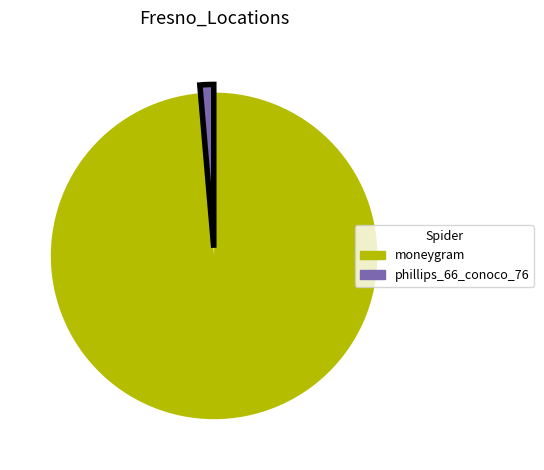

Which has a higher value, moneygram or phillips_66_conoco_76?

moneygram